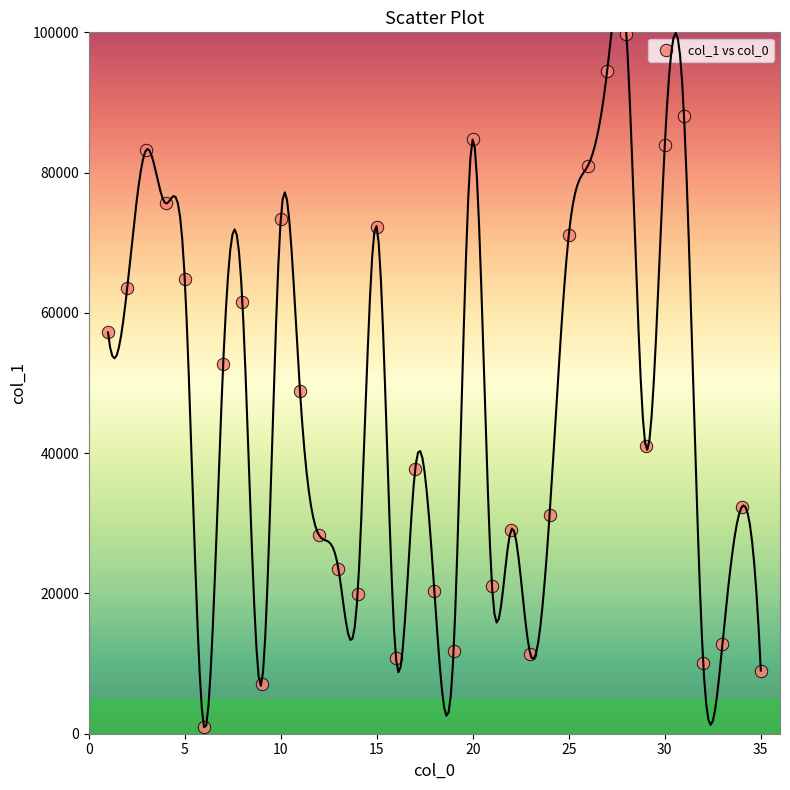

What is the range of X values (max minus min)?

34